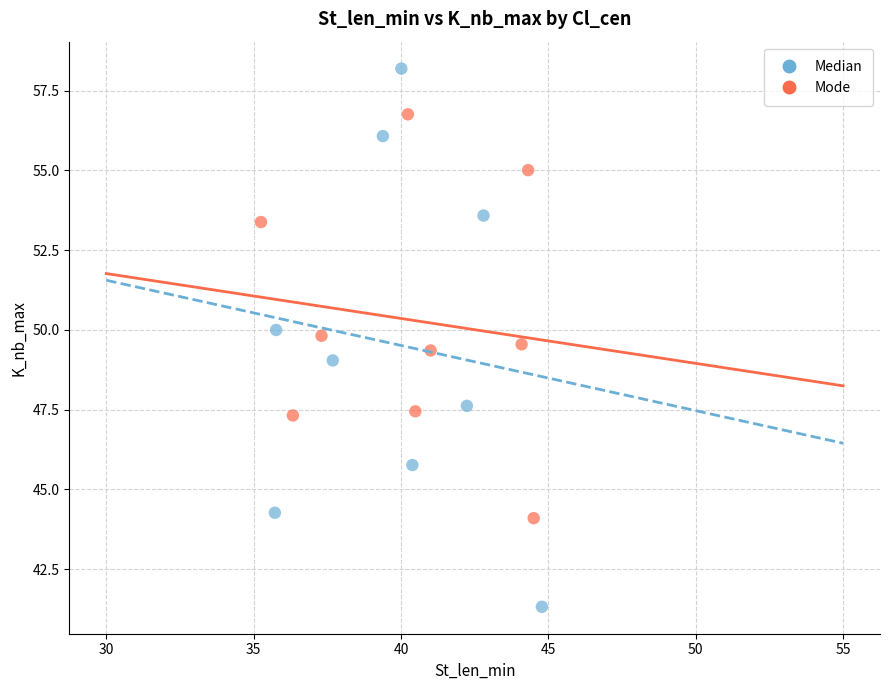

Which series contains the highest Y value?

Median